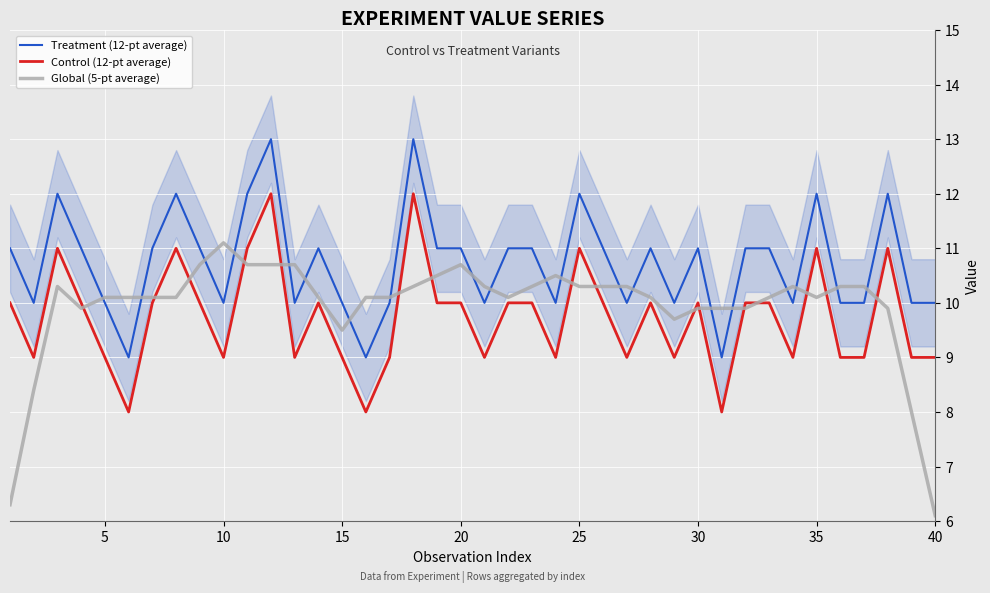

Is this an area chart (filled region under the line)?

No